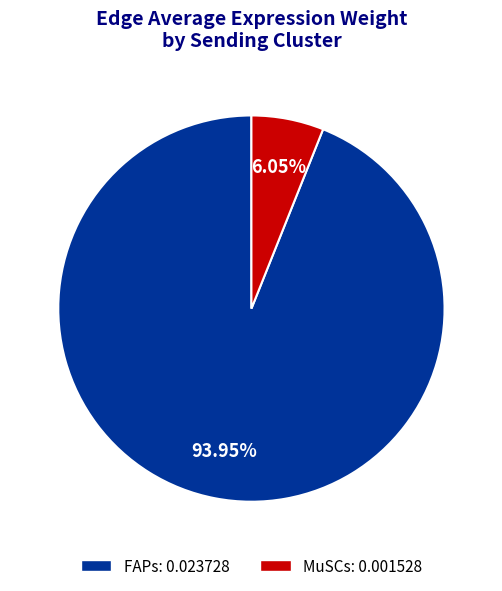

What percentage is the FAPs slice, to the nearest percent?

94%